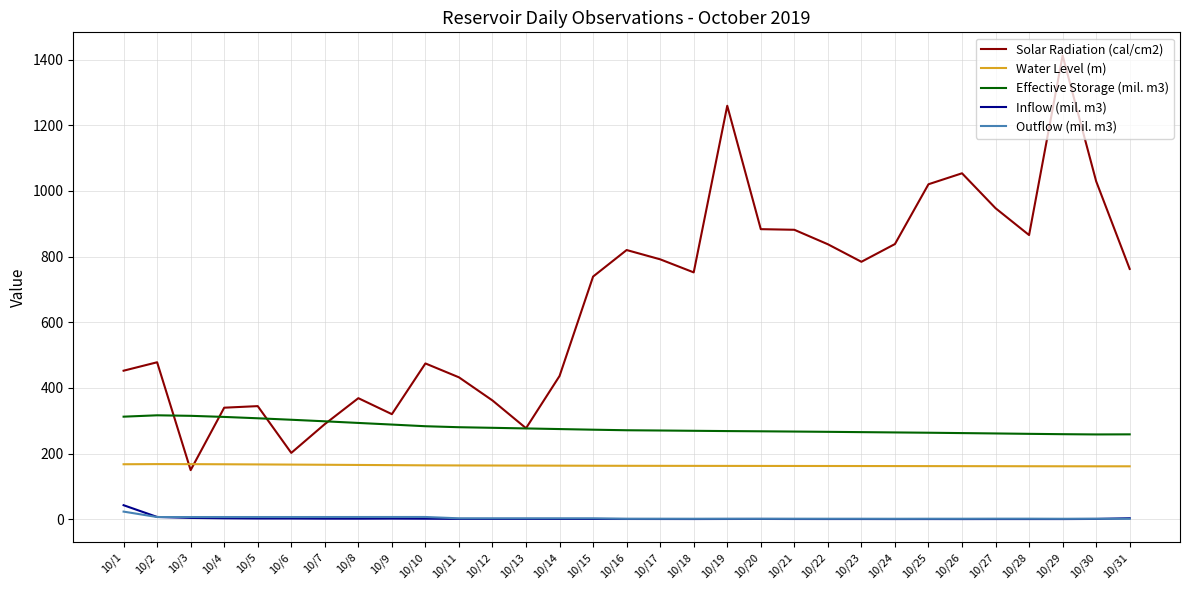

What is the maximum value for Inflow (mil. m3)?

42.8